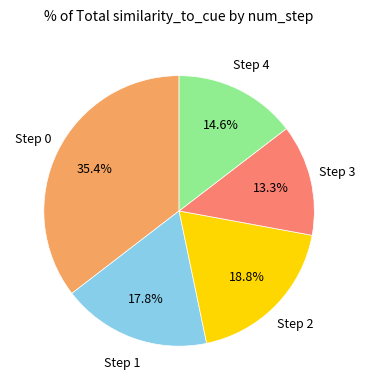

Rank the categories by value from lowest to highest.

Step 3, Step 4, Step 1, Step 2, Step 0